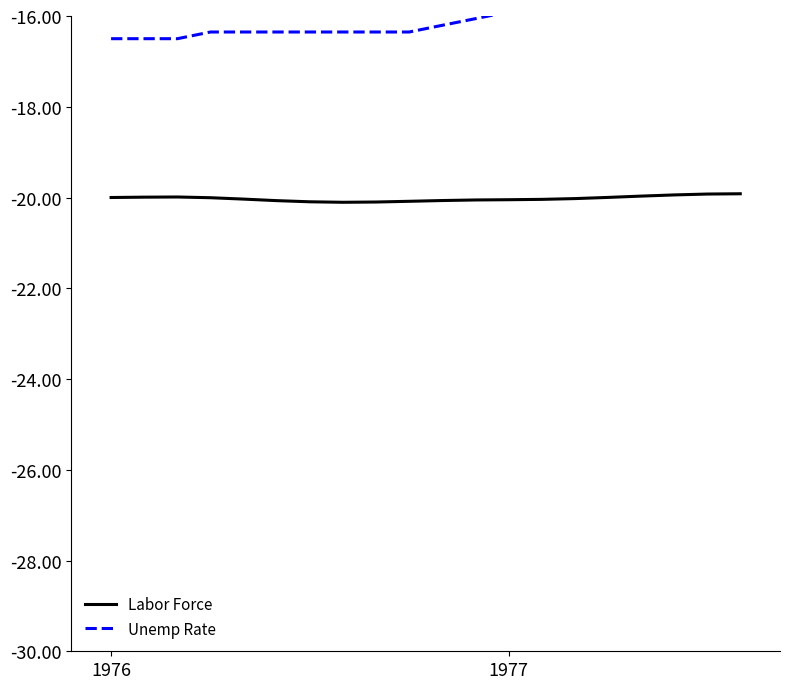

Count the number of categories in the chart.

20